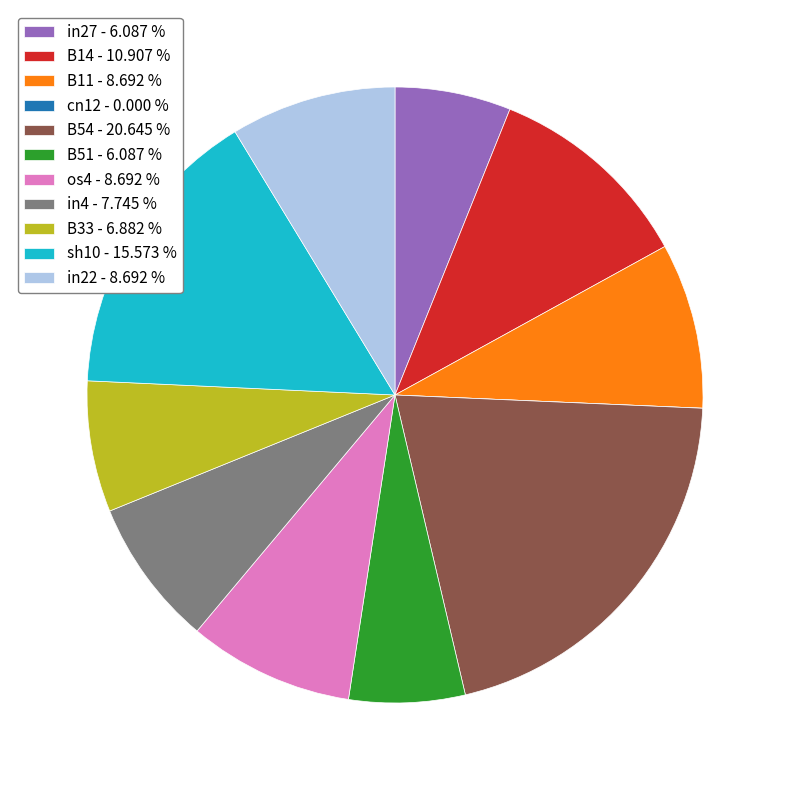

Is the sum of in4 and sh10 greater than half?

No